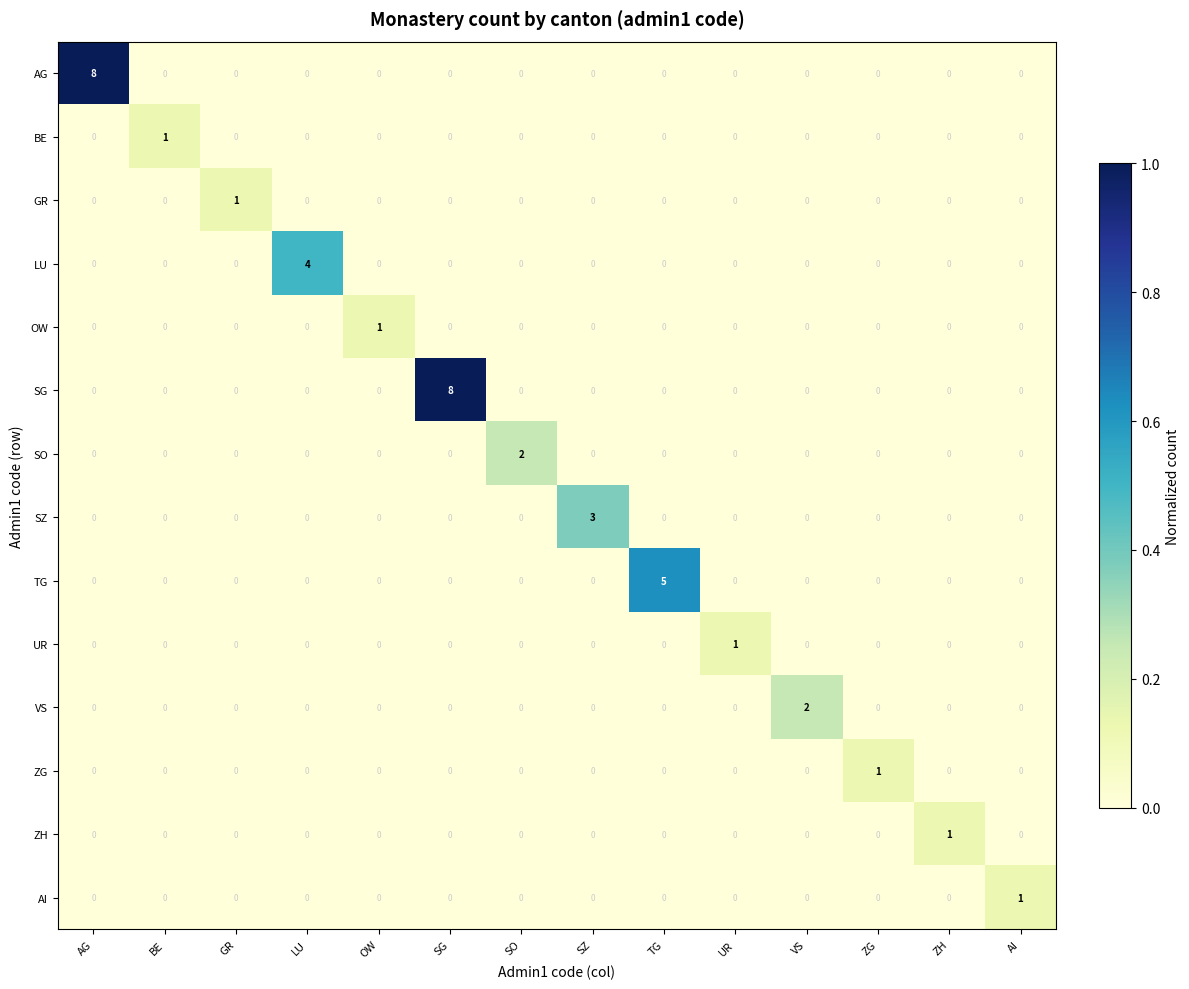

What is the maximum value shown in the chart?

8